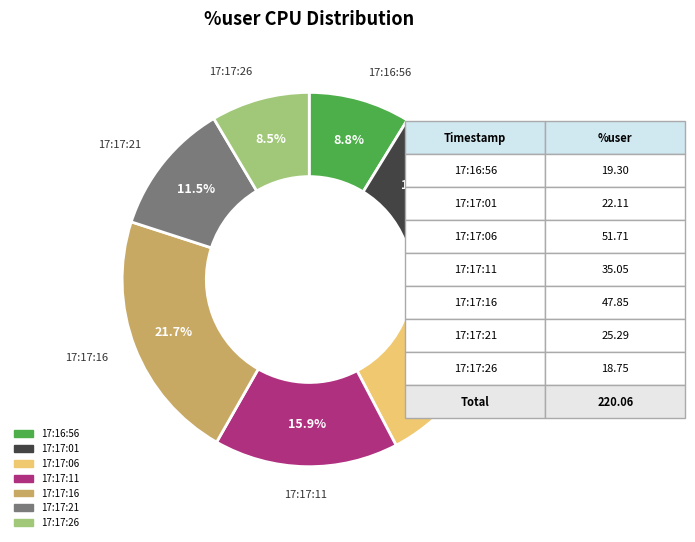

True or false: 17:17:11 accounts for 16% of the total.

True